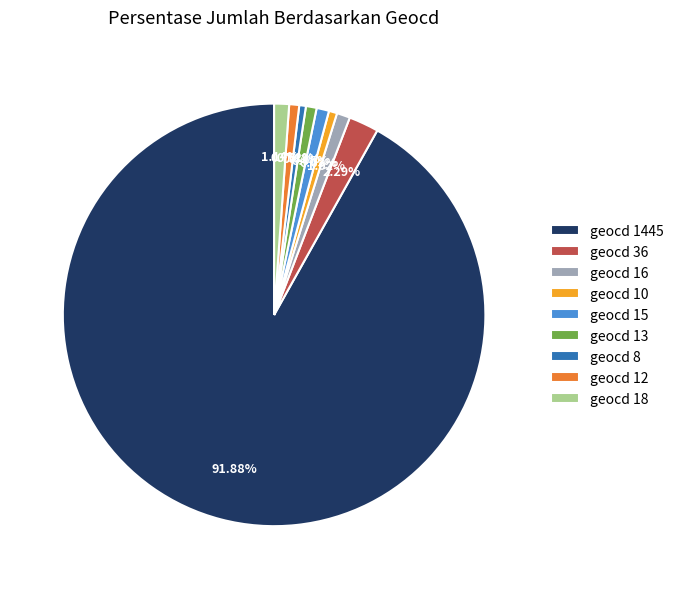

Is it true that geocd 36 is 2% of the pie?

True